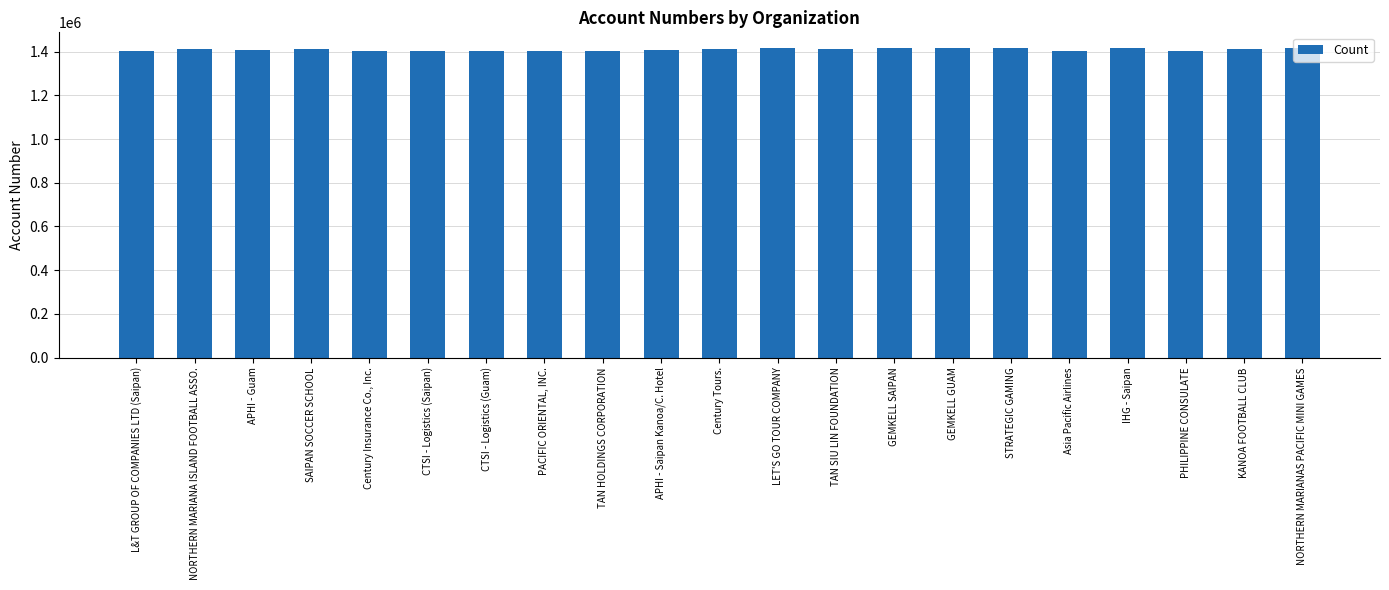

Rank the categories by value from lowest to highest.

Asia Pacific Airlines, Century Insurance Co., Inc., CTSI - Logistics (Guam), CTSI - Logistics (Saipan), L&T GROUP OF COMPANIES LTD (Saipan), PACIFIC ORIENTAL, INC., TAN HOLDINGS CORPORATION, PHILIPPINE CONSULATE, APHI - Saipan Kanoa/C. Hotel, APHI - Guam, NORTHERN MARIANA ISLAND FOOTBALL ASSO., TAN SIU LIN FOUNDATION, SAIPAN SOCCER SCHOOL, Century Tours., KANOA FOOTBALL CLUB, STRATEGIC GAMING, LET'S GO TOUR COMPANY, GEMKELL GUAM, GEMKELL SAIPAN, IHG - Saipan, NORTHERN MARIANAS PACIFIC MINI GAMES